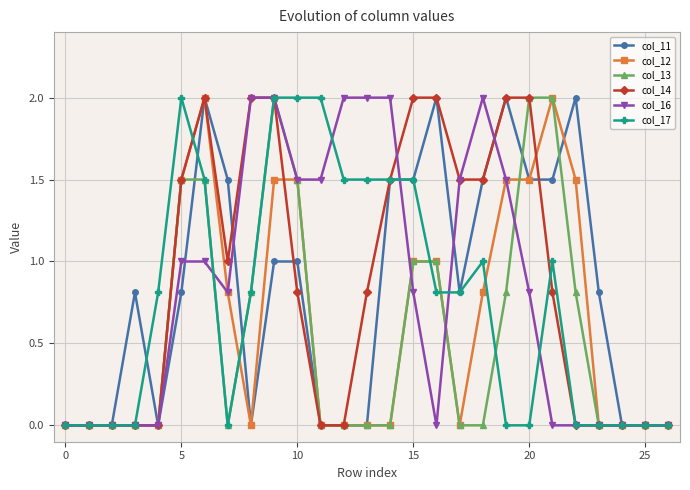

What is the highest value of the col_16 series?

2.0